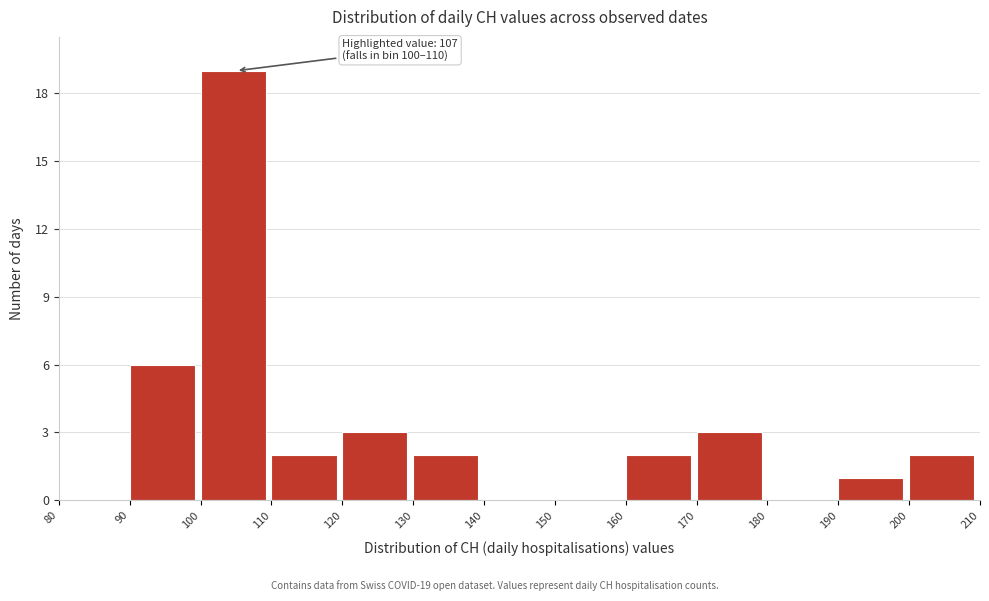

Which range on the x-axis has the tallest bar?

100 to 110